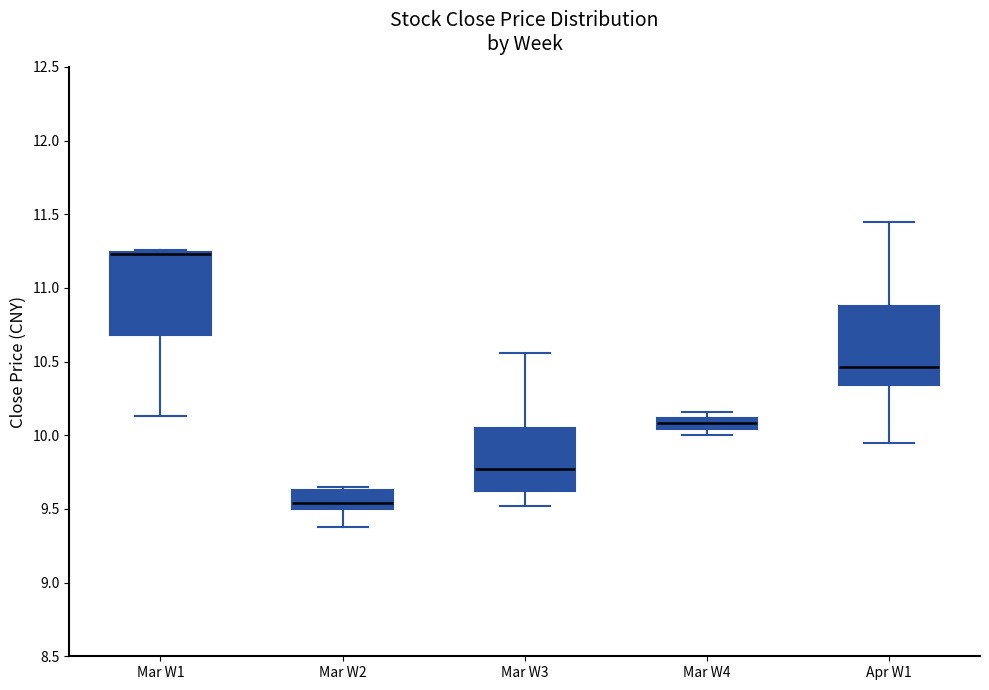

Reading left to right, transcribe this box plot: for each box, give where its median line is, the range the box spans, and where its two whiskers end, as read against the y-axis. The values are not printed on the chart, so give them approximately, as read against the axis.

Mar W1: median 11.25 (drawn on the box's upper edge), box 10.70 to 11.25, whiskers 10.15 to 11.25
Mar W2: median 9.55, box 9.50 to 9.65, whiskers 9.40 to 9.65 (just above the box's upper edge)
Mar W3: median 9.75, box 9.60 to 10.05, whiskers 9.50 to 10.55
Mar W4: median 10.10 (inside the box), box 10.05 to 10.10, whiskers 10.00 to 10.15
Apr W1: median 10.45, box 10.35 to 10.90, whiskers 9.95 to 11.45